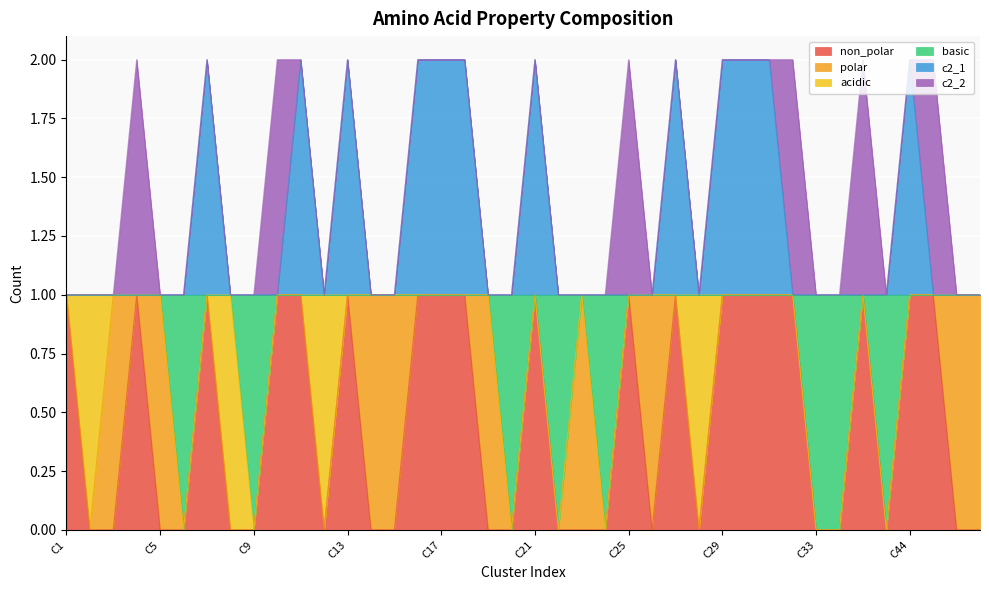

At how many categories does at least one series exceed 1?

12